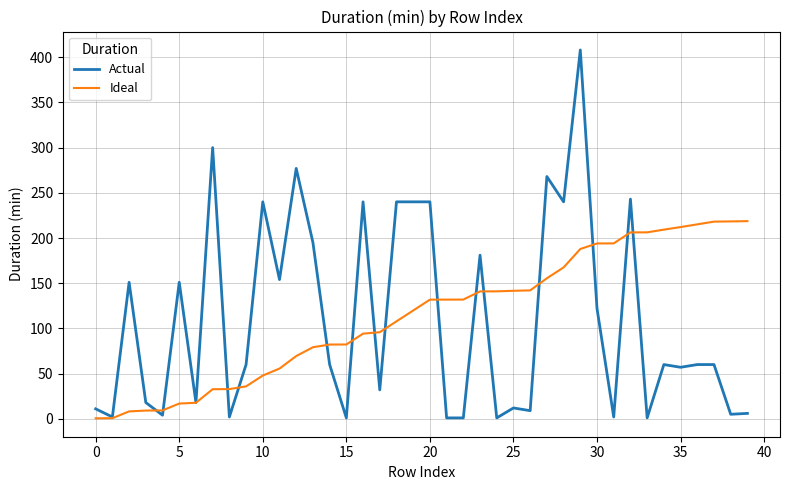

Which series has the widest spread of values?

Actual